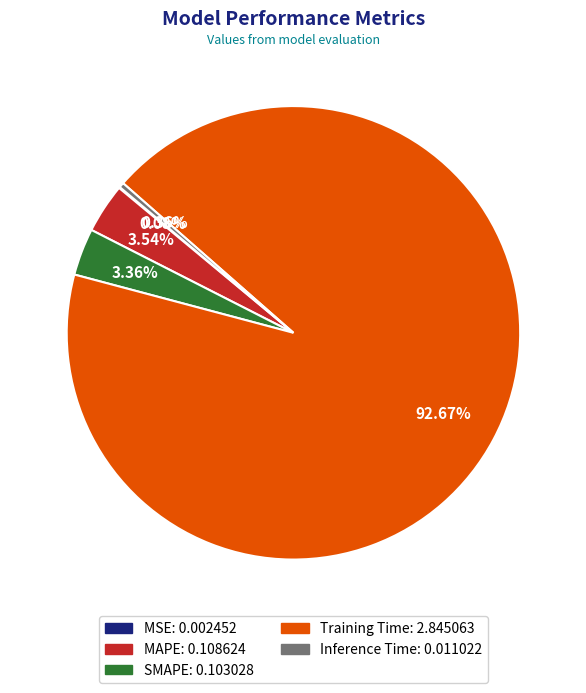

Which slice is the largest?

Training Time